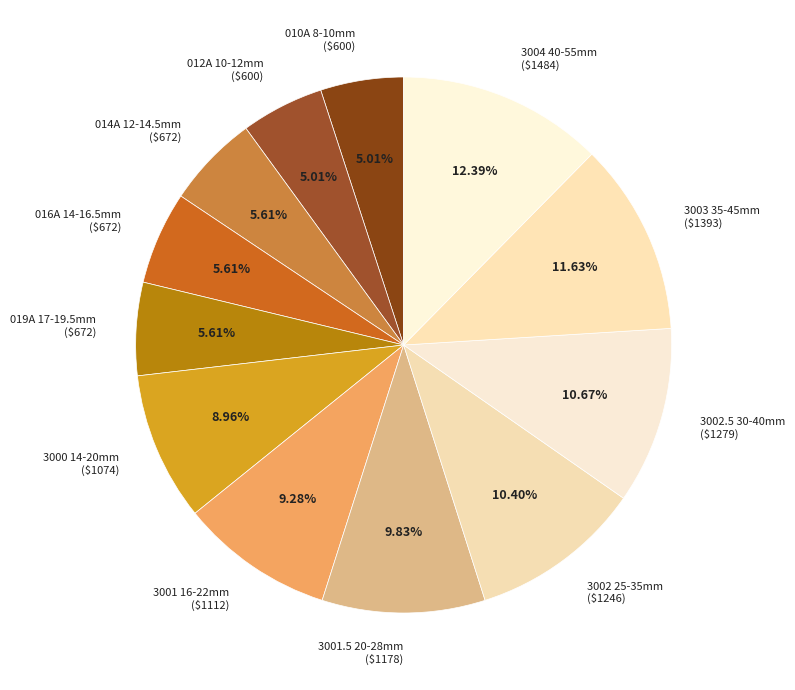

Count the number of slices in the pie.

12